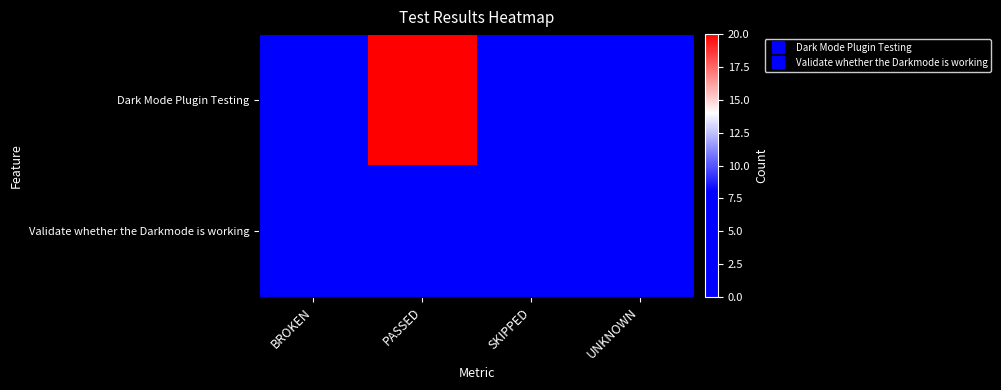

At which category does the chart reach its minimum across all series?

BROKEN